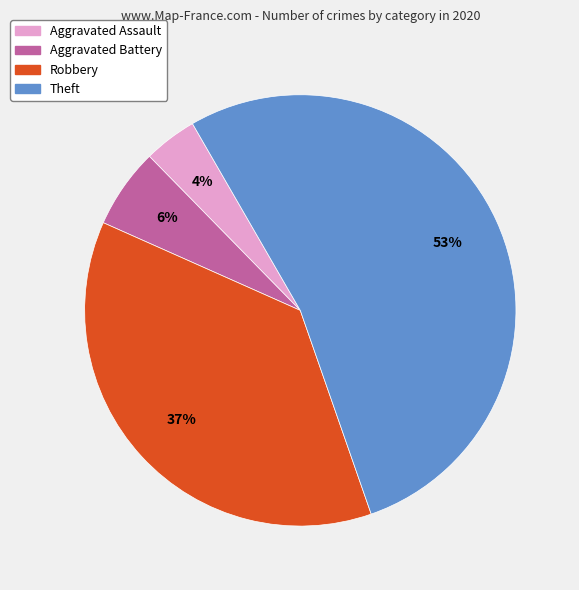

To the nearest percent, what is the average slice percentage?

25%